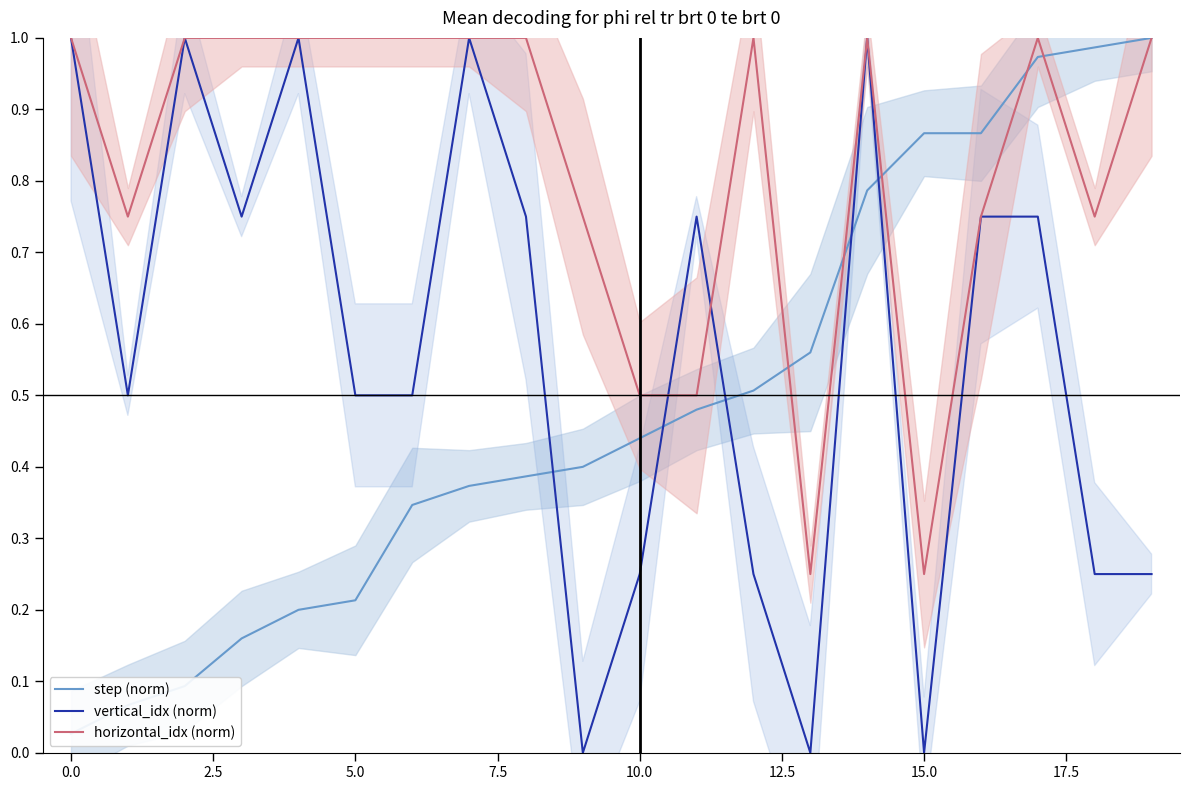

Does the chart have visible grid lines?

No